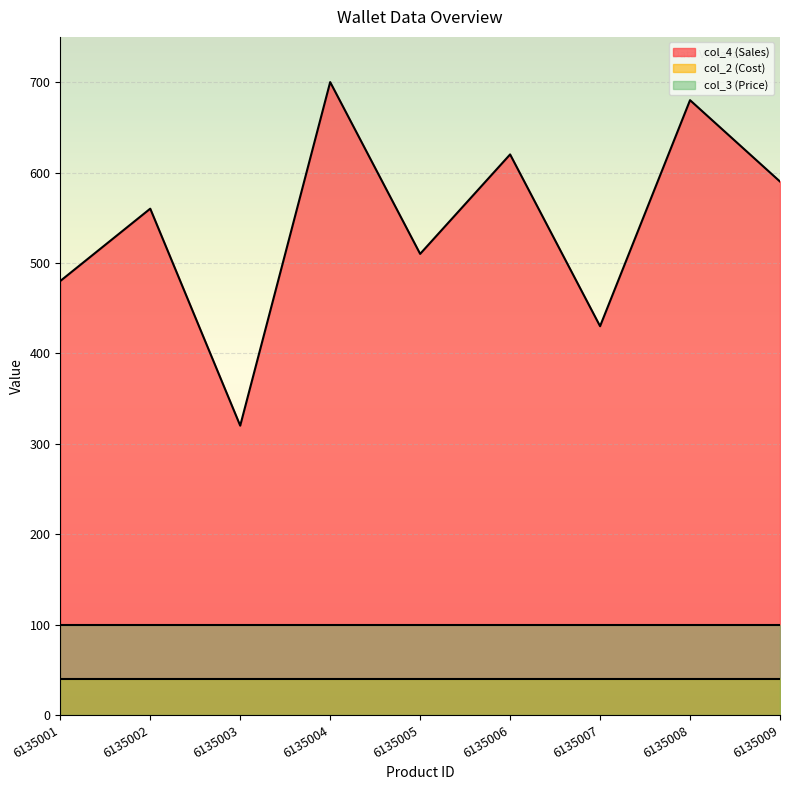

What value does the col_2 (Cost) series have at 6135005?

40